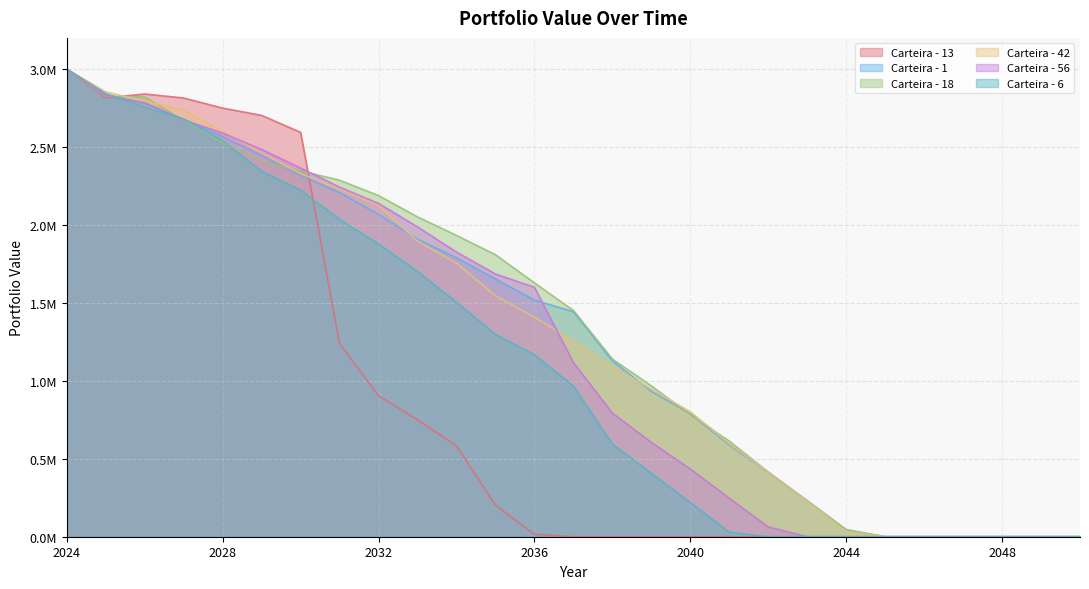

Where is Carteira - 56 nearest to the value 1500000?

2036